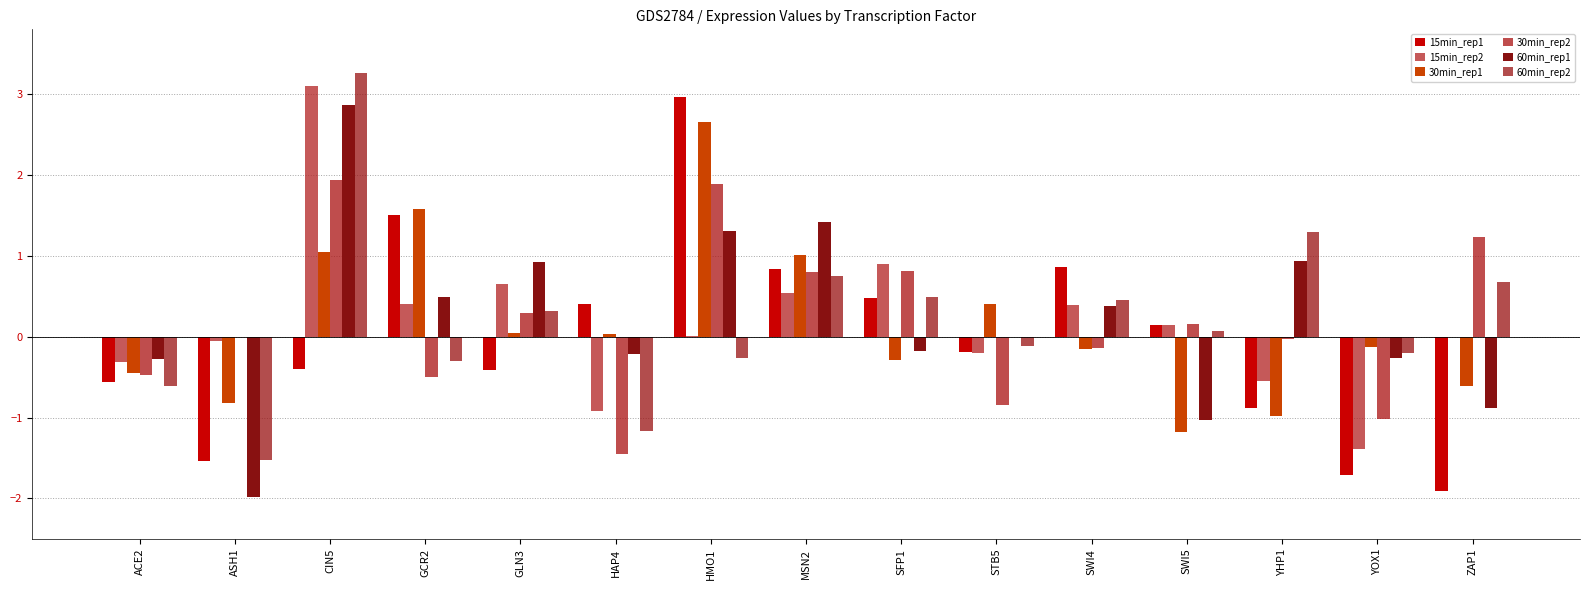

Which category has the highest value in the 60min_rep1 series?

CIN5